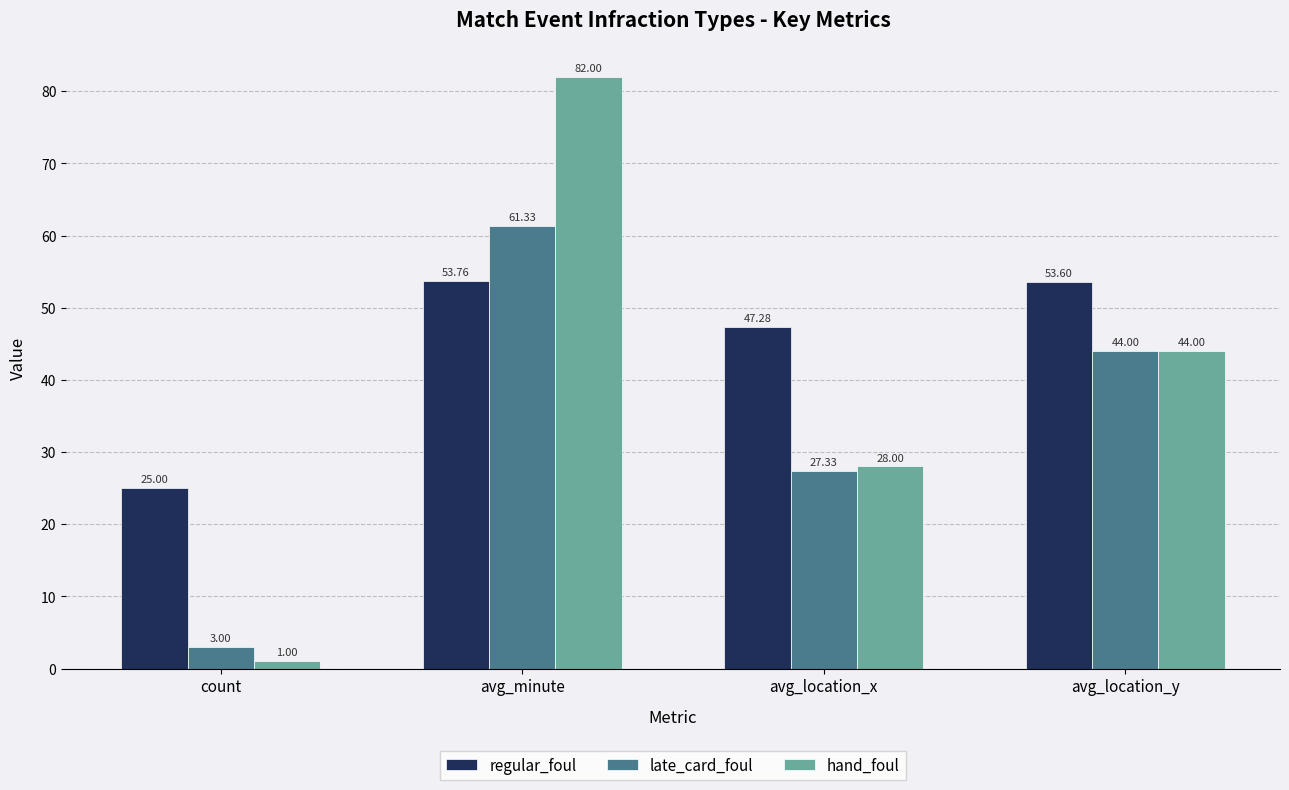

Which label corresponds to the largest value in the chart?

avg_minute